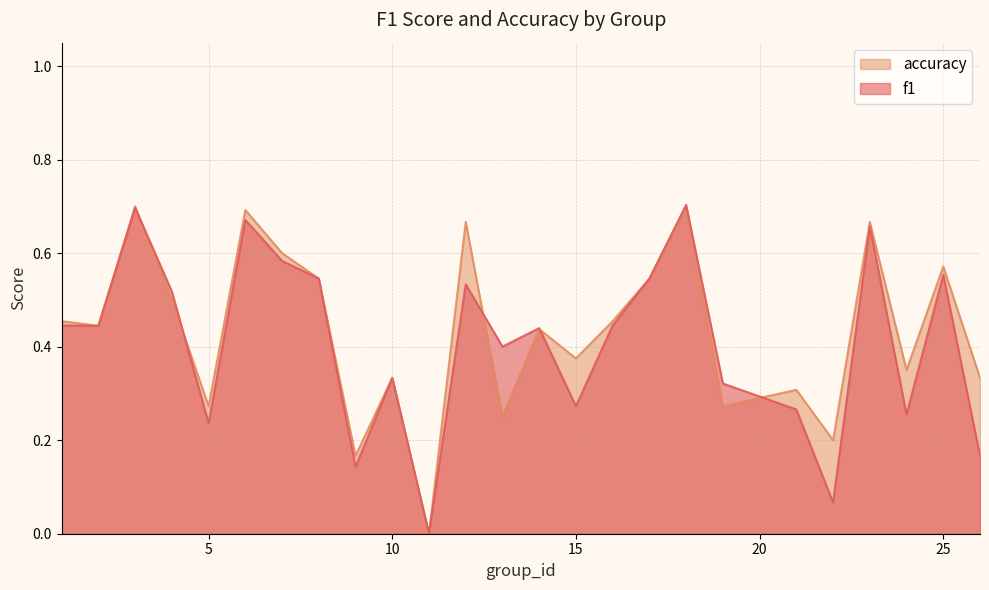

What is the difference between the second highest and second lowest values in the accuracy series?

0.5